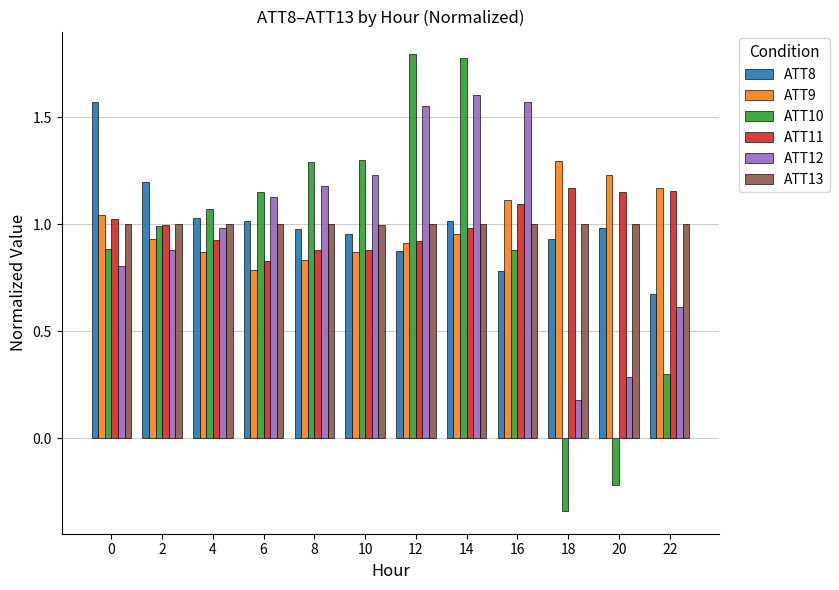

What is the total value across all series at 14?

7.3